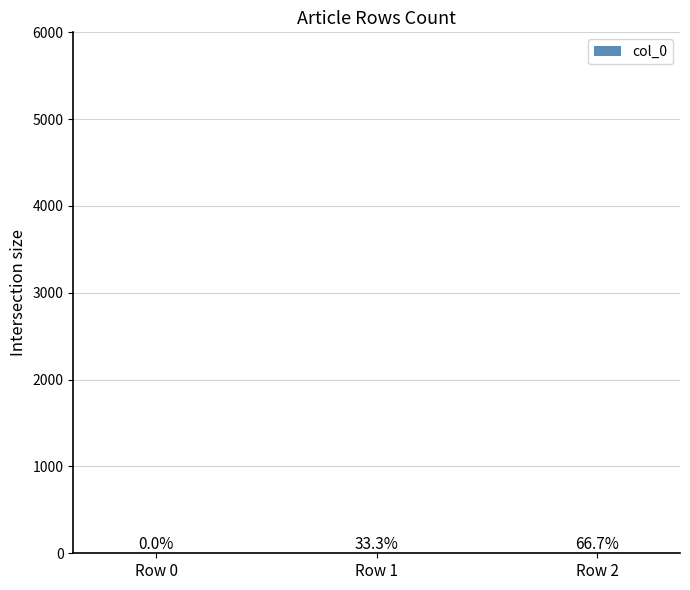

At which category does the chart reach its minimum across all series?

Row 0